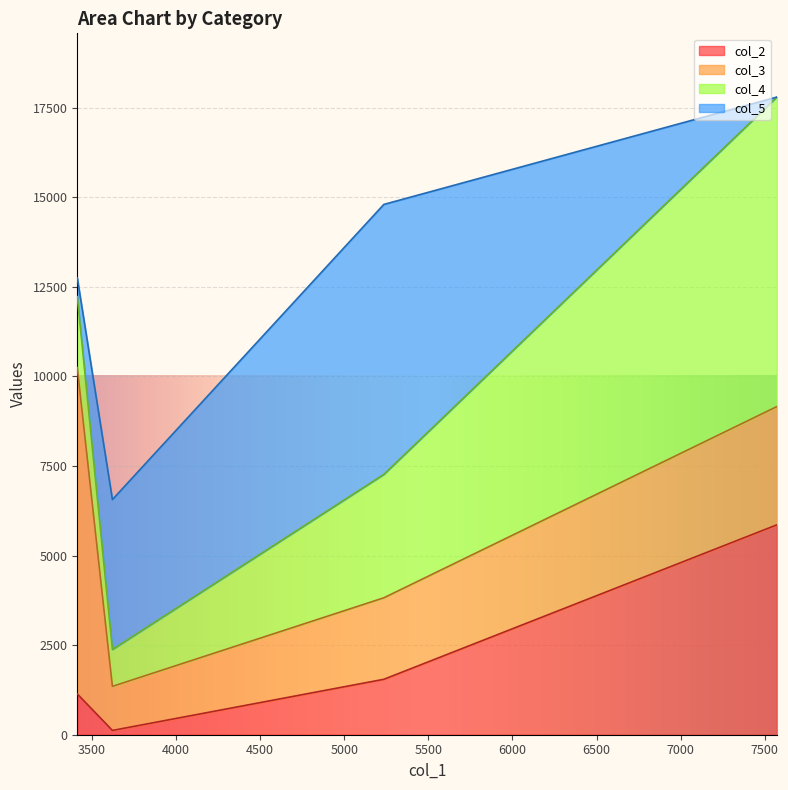

What are all the series names shown in the legend?

col_2, col_3, col_4, col_5